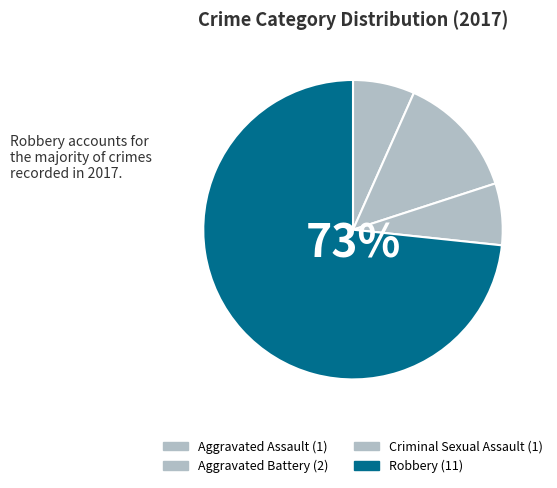

How much of the chart is everything except Robbery?

26.7%